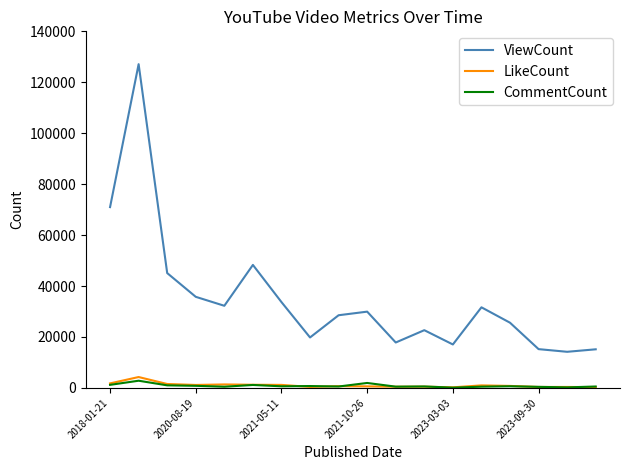

True or false: LikeCount and ViewCount cross at least once.

False